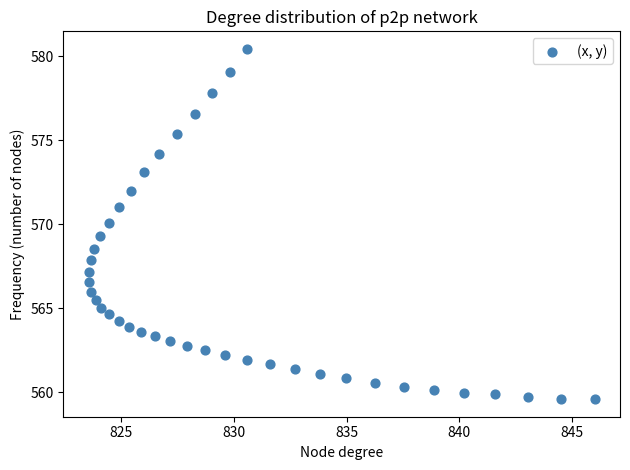

What is the range of Y values (max minus min)?

20.9